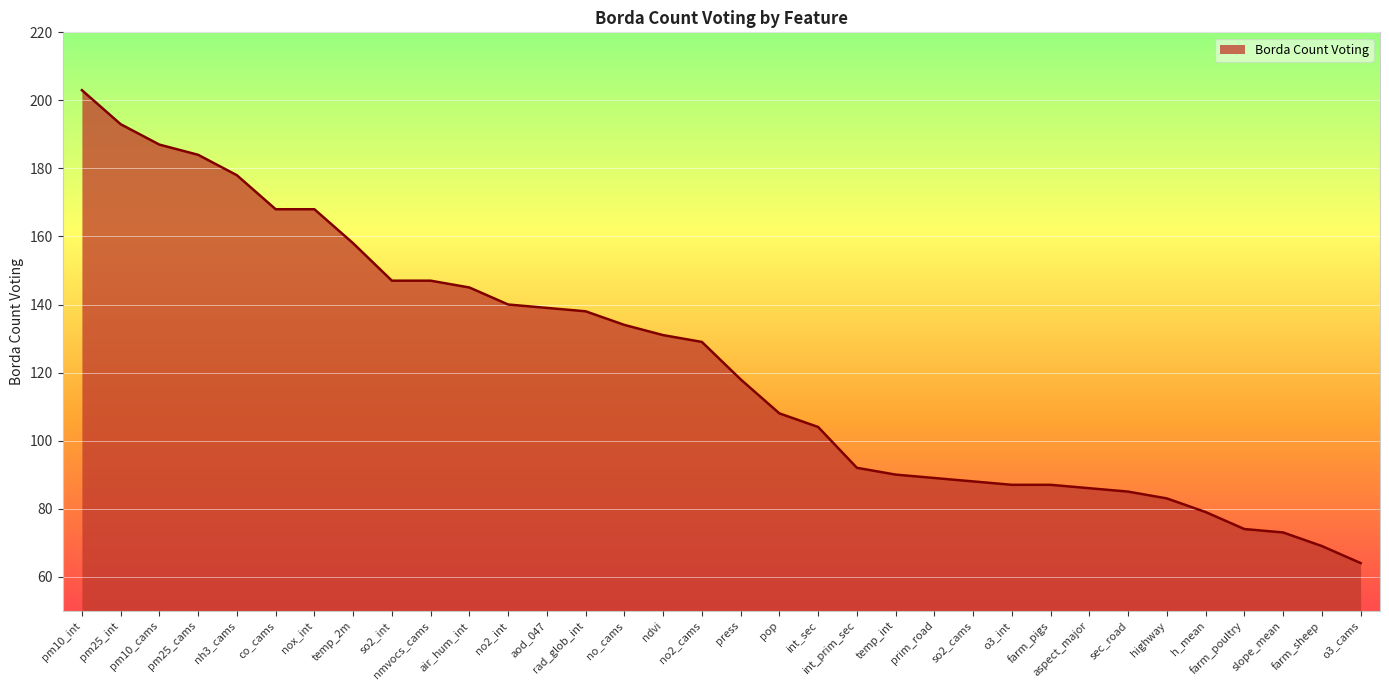

Which category has the highest value across all series?

pm10_int